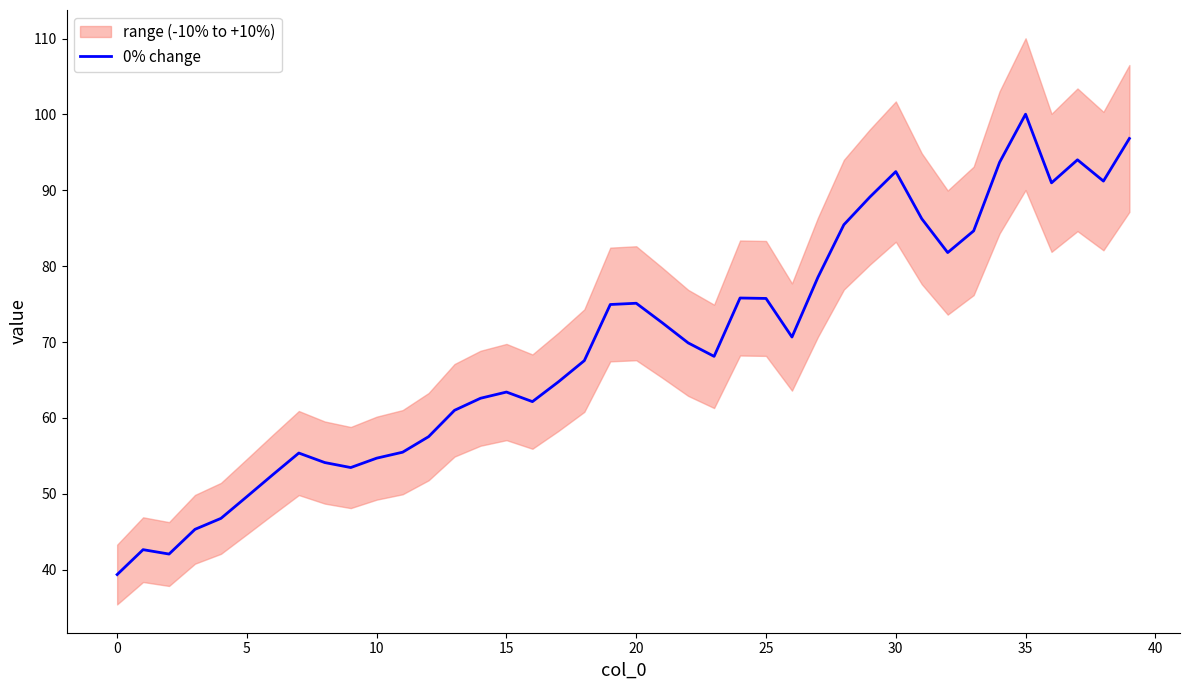

What is the maximum value shown in the chart?

100.0